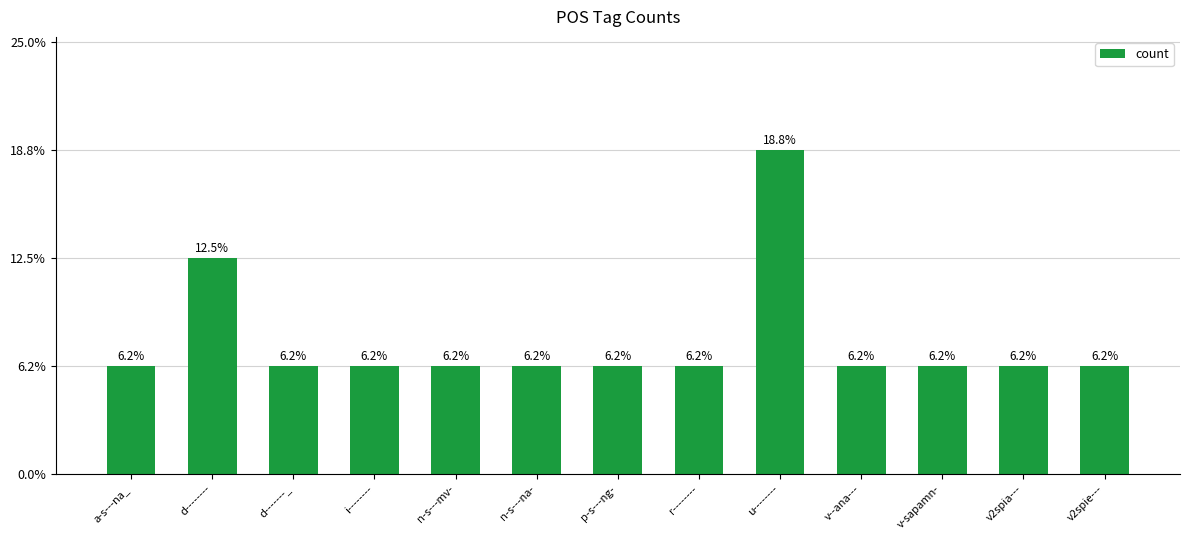

Reading left to right, extract all data points from this chart.

1	2	1	1	1	1	1	1	3	1	1	1	1